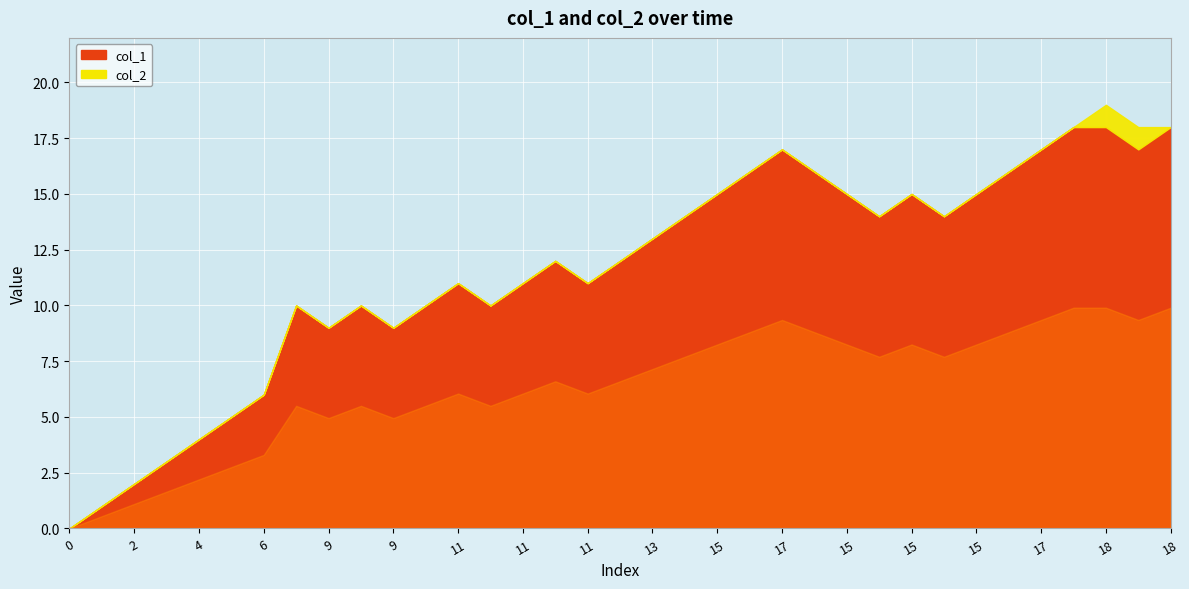

The col_2 series shows 0 at 15. True or false?

True